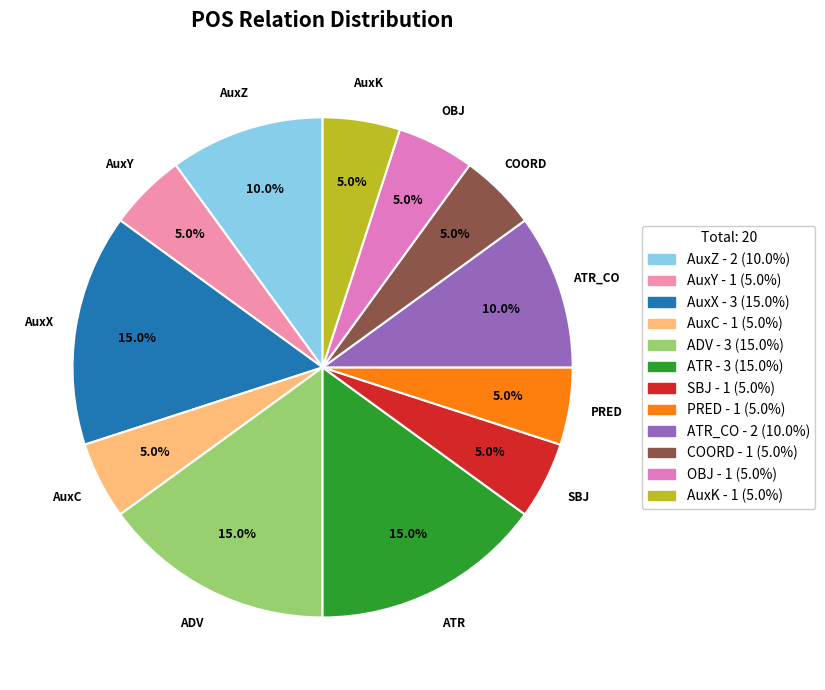

How many slices are in this pie chart?

12